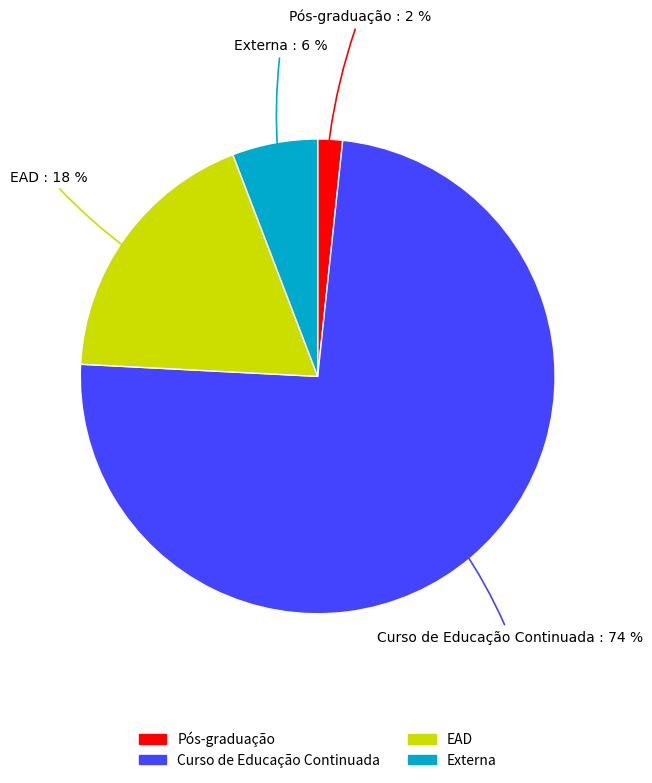

Is the sum of Externa and Curso de Educação Continuada greater than half?

Yes